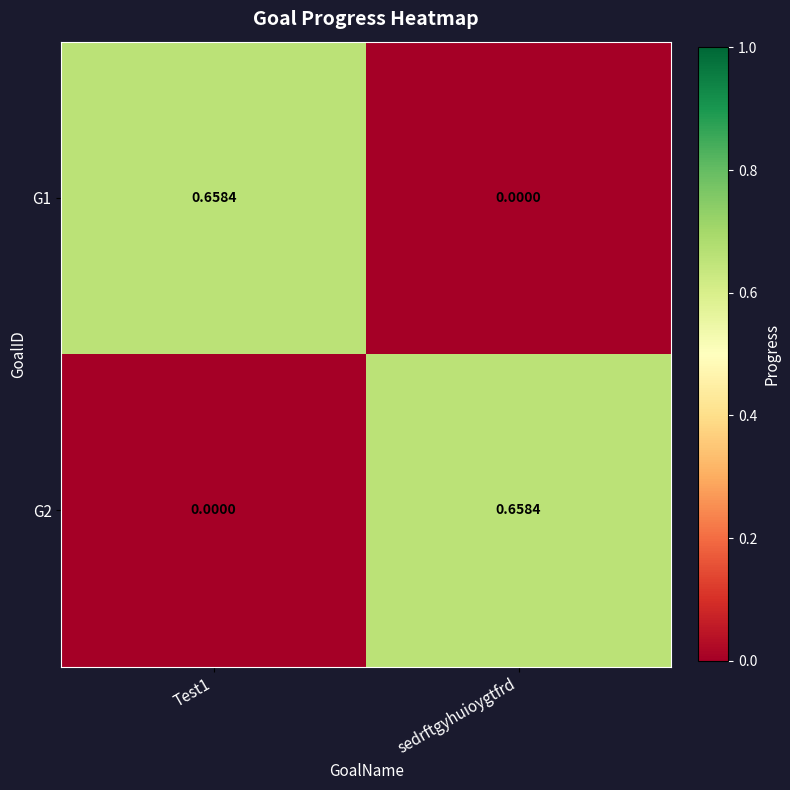

At which label is G1 closest to 0?

sedrftgyhuioygtfrd